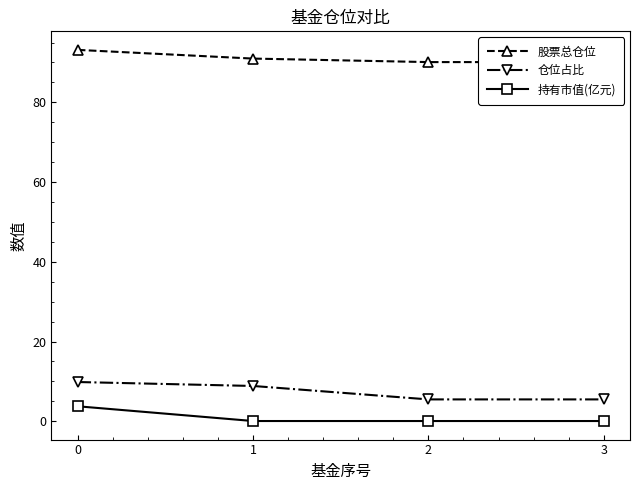

How many data points in 仓位占比 are above 8?

2